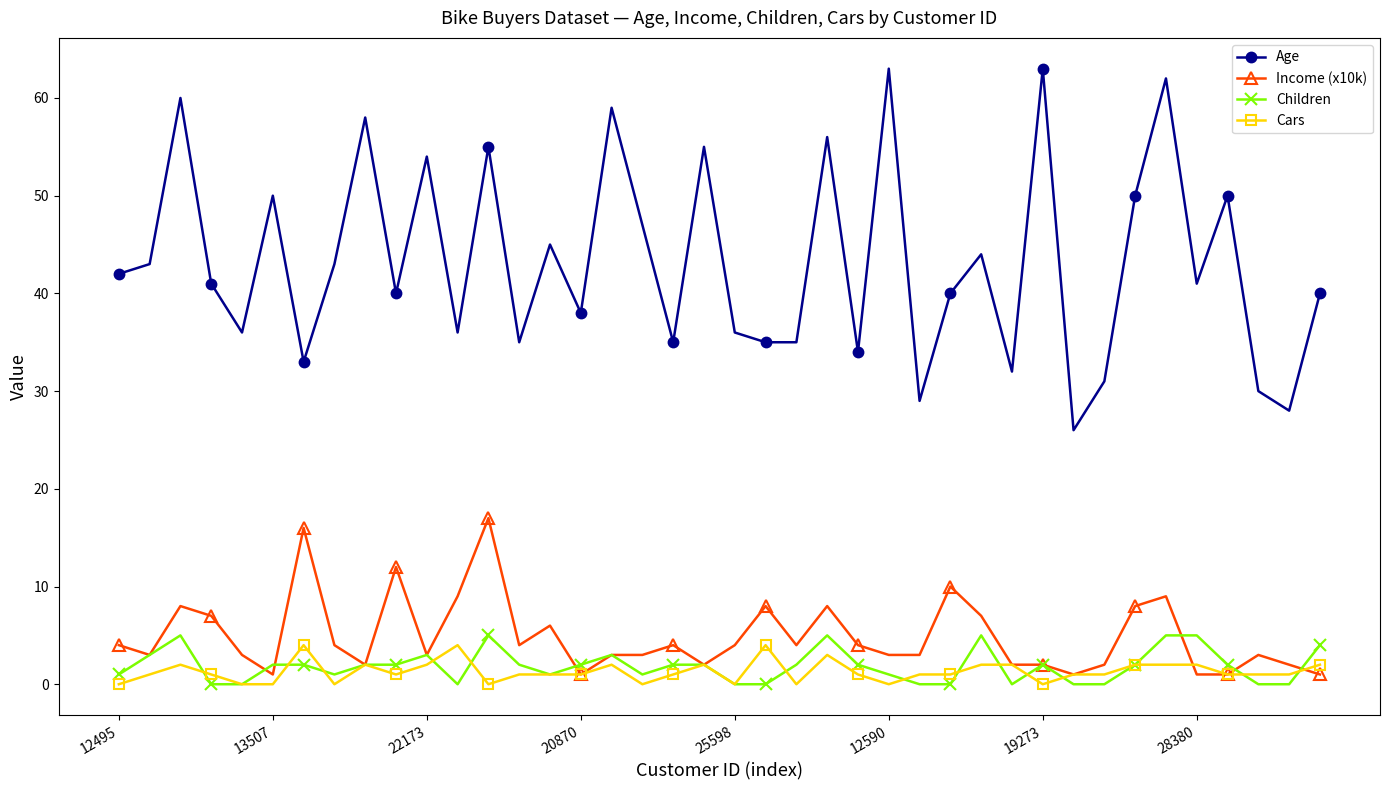

At how many categories does at least one series exceed 53?

10